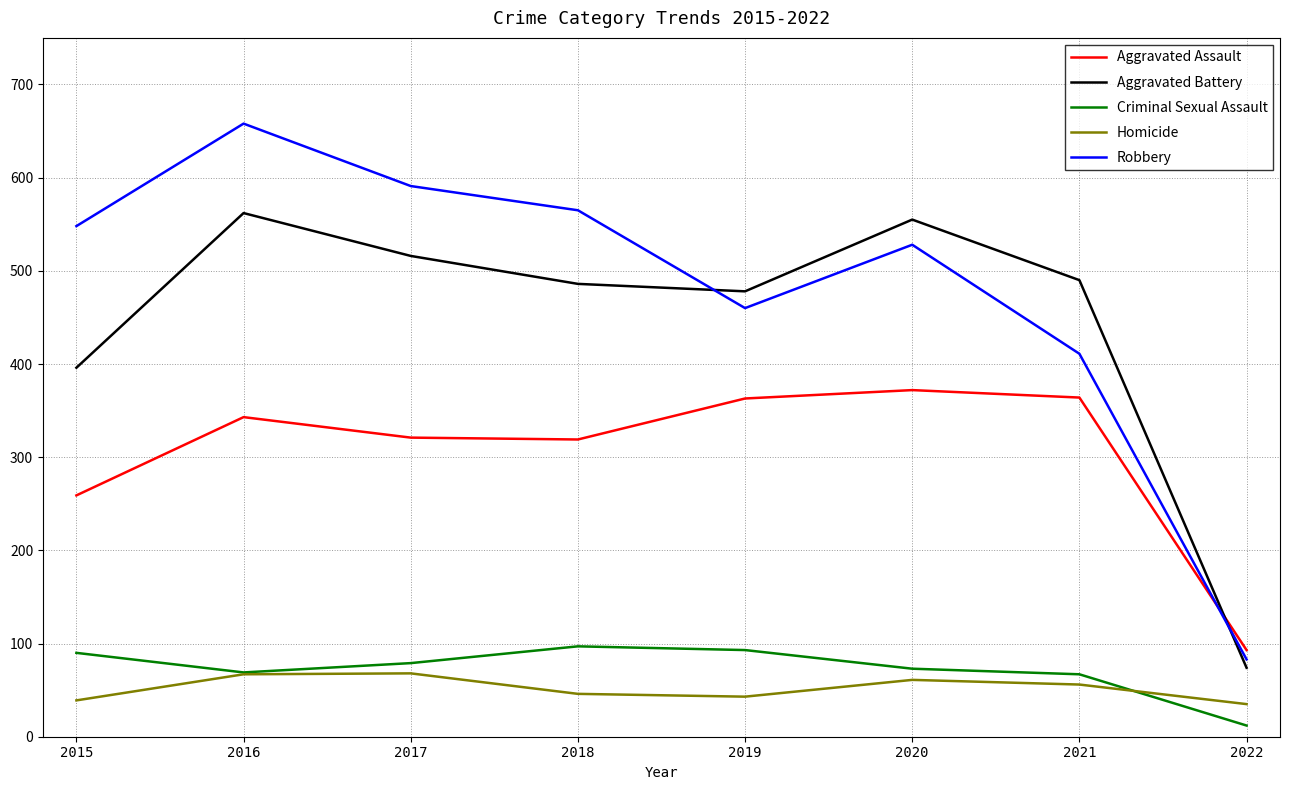

What is the approximate value of Homicide at 2021?

56